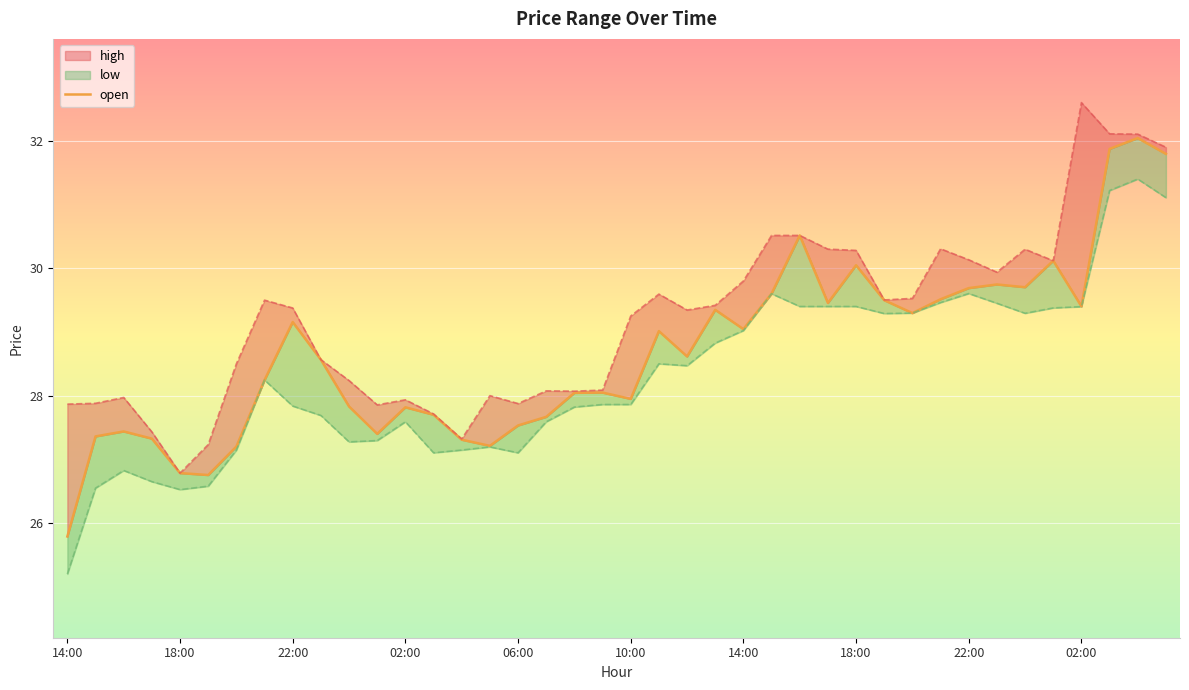

What are all the series names shown in the legend?

open, high, low